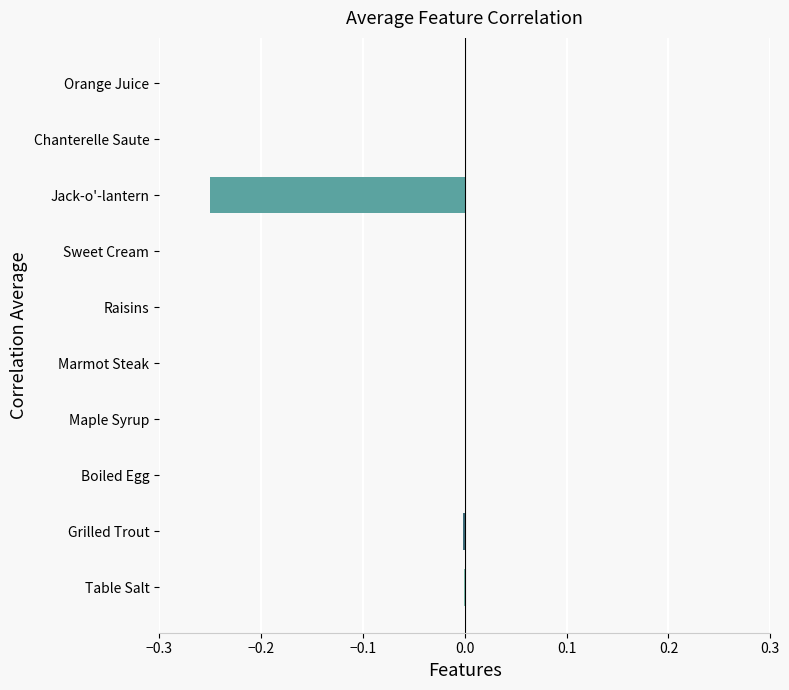

True or false: the data shows -0.0 at Grilled Trout.

True